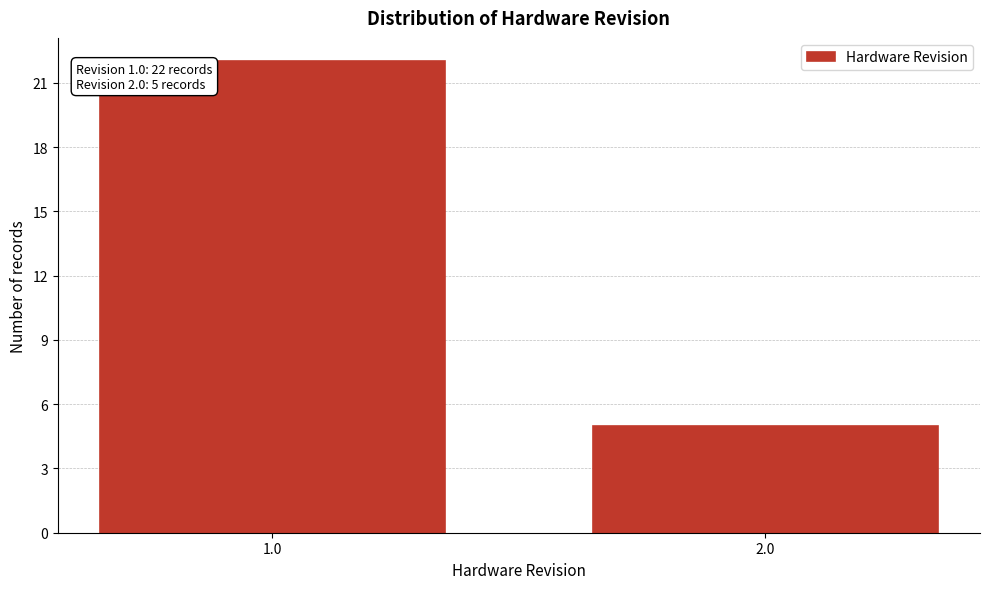

Reading left to right, transcribe all the data shown in this chart.

22	5